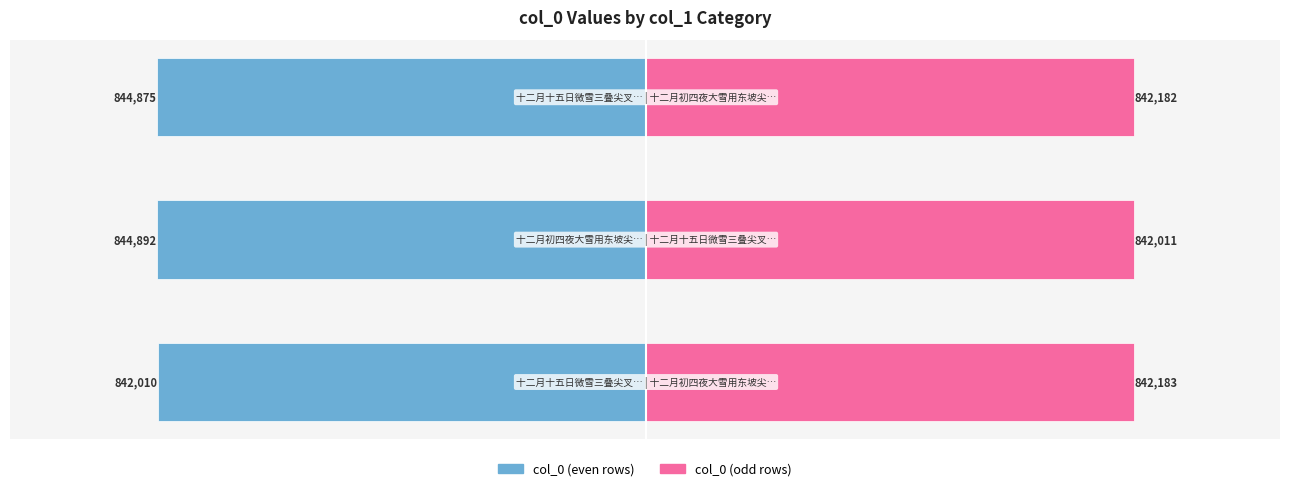

How many distinct data groups are displayed?

2